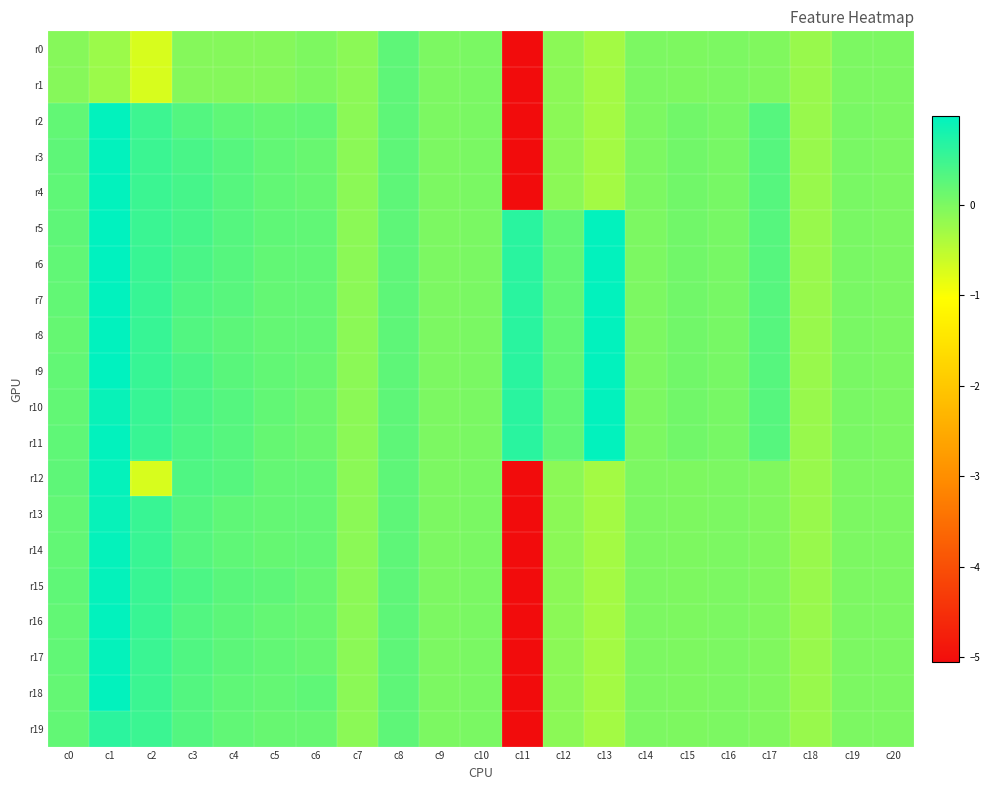

At which category is the sum across all series the highest?

c1